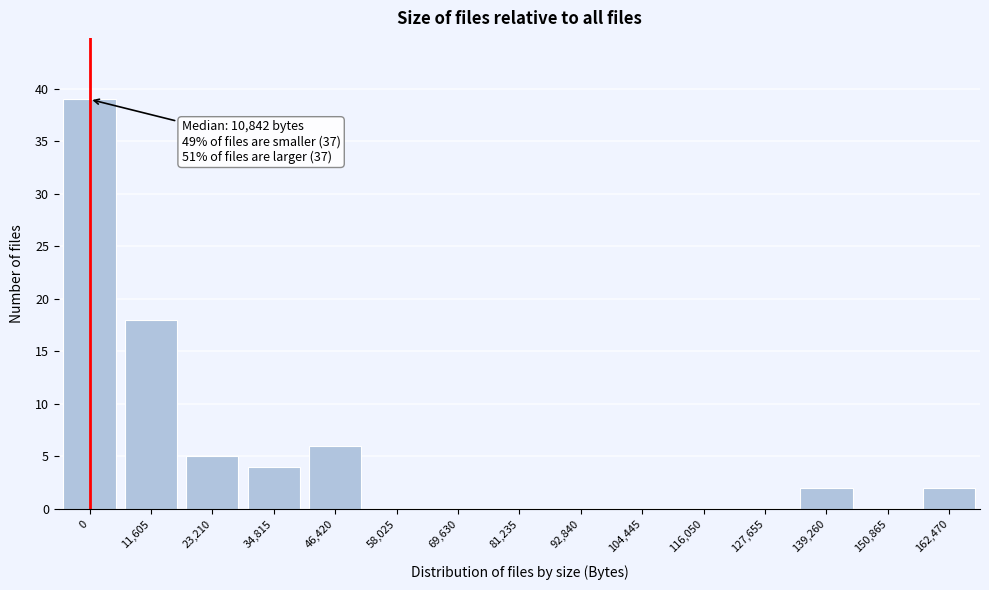

Reading left to right, extract all data points from this chart.

0=39	11,605=18	23,210=5	34,815=4	46,420=6	58,025=0	69,630=0	81,235=0	92,840=0	104,445=0	116,050=0	127,655=0	139,260=2	150,865=0	162,470=2